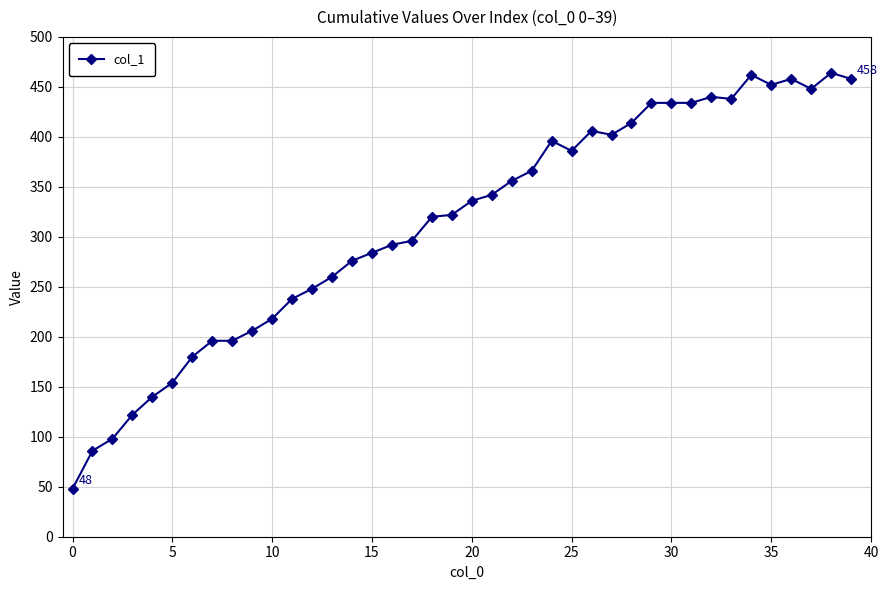

What is the value of the 32nd point from the left?

434